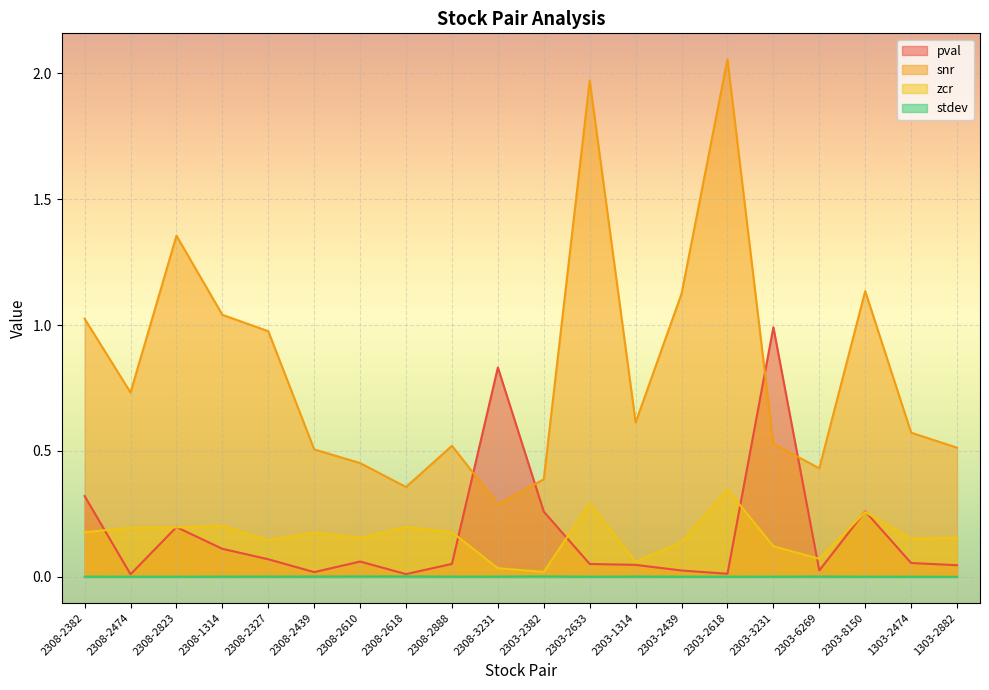

In pval, how many points are higher than both neighbors (excluding endpoints)?

5